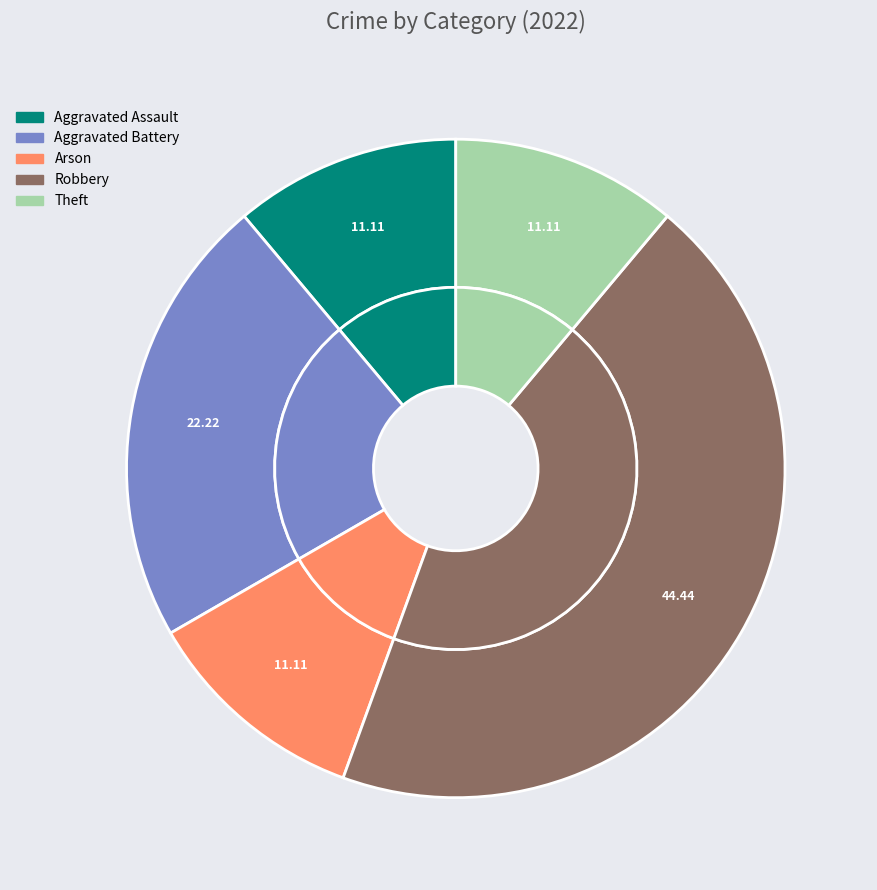

What is the ratio of the value at Aggravated Battery to the value at Robbery?

0.5